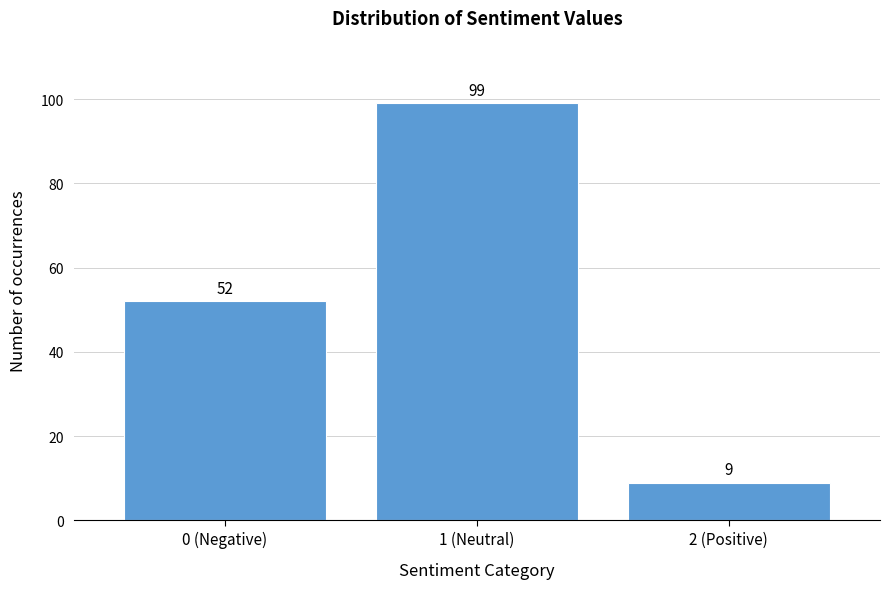

Reading left to right, extract all data points from this chart.

52	99	9